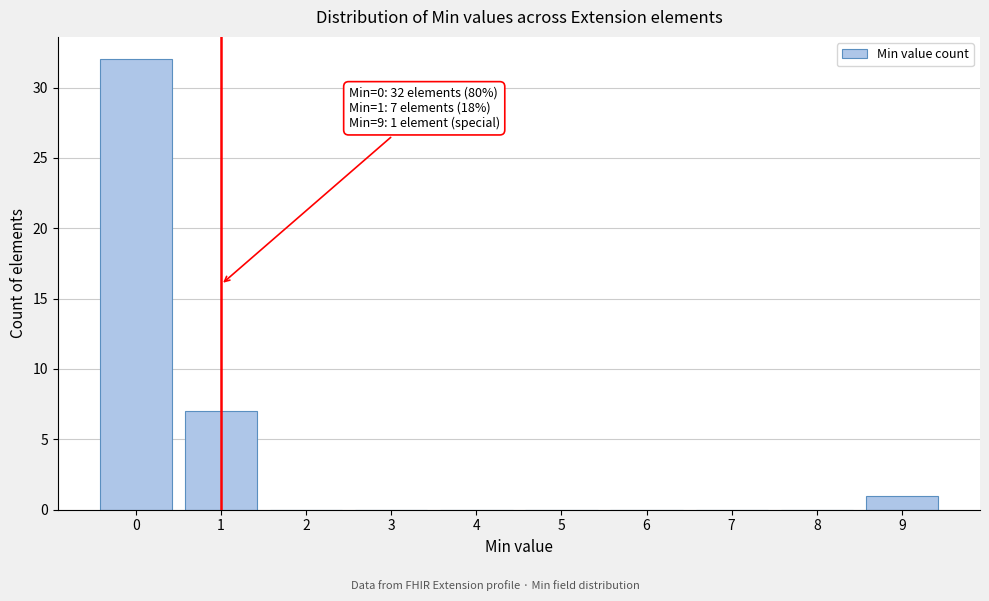

Reading left to right, extract all data points from this chart.

0=32	1=7	2=0	3=0	4=0	5=0	6=0	7=0	8=0	9=1